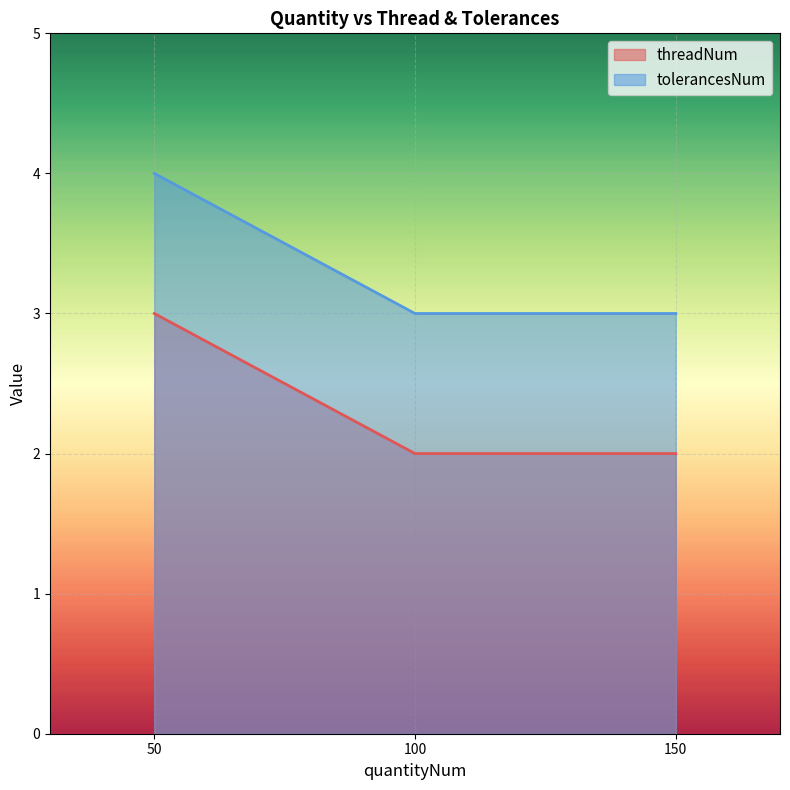

How many distinct data groups are displayed?

2